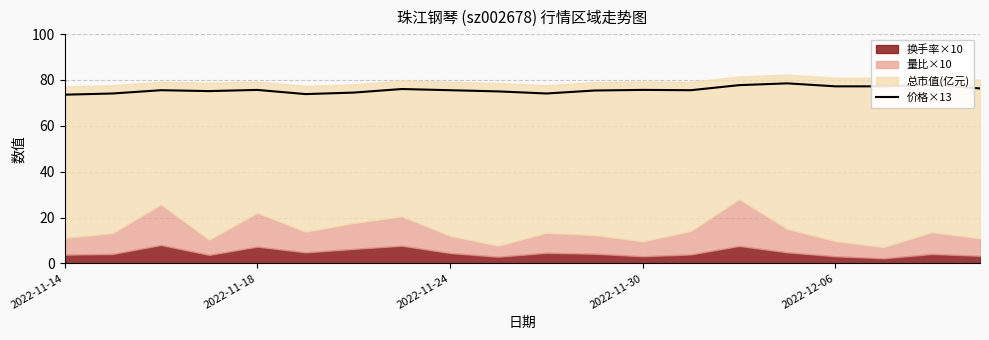

True or false: 价格×13 has a value of 75.7 at 2022-11-30.

True